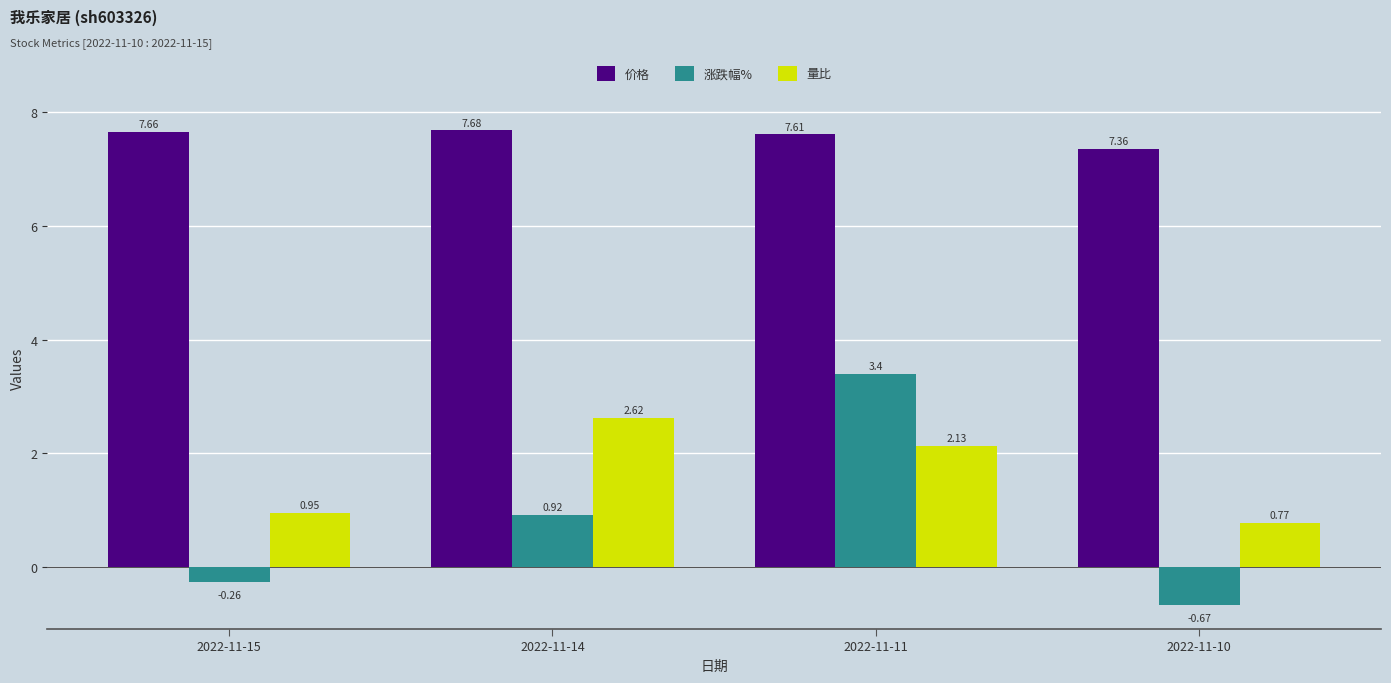

What is the total value across all series at 2022-11-14?

11.2